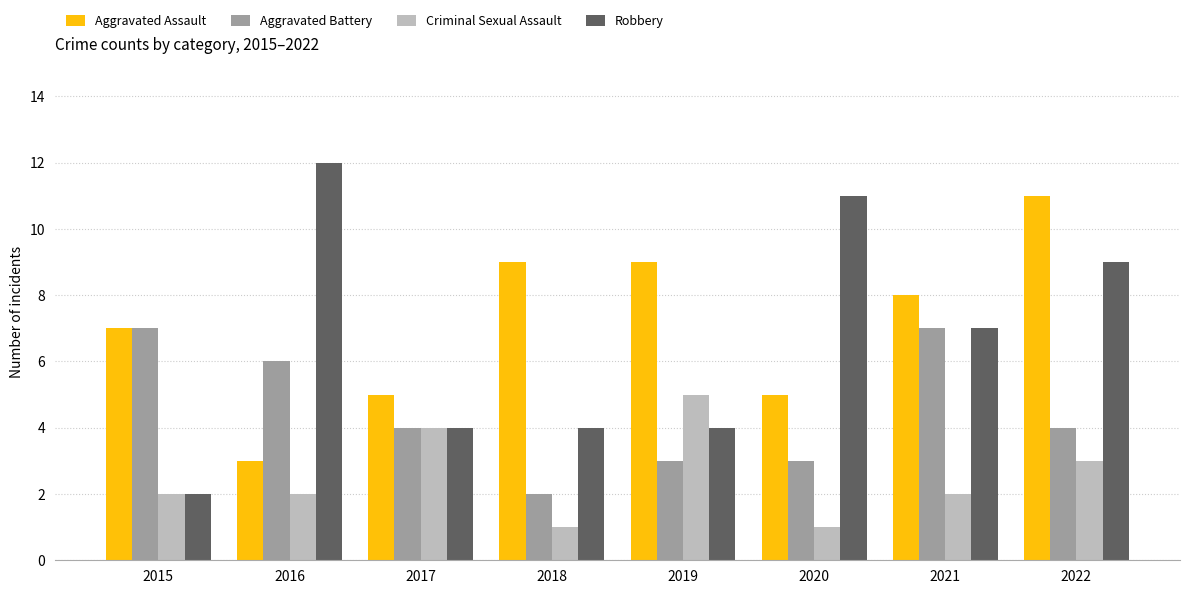

What is the spread (max minus min) of values at 2022?

8